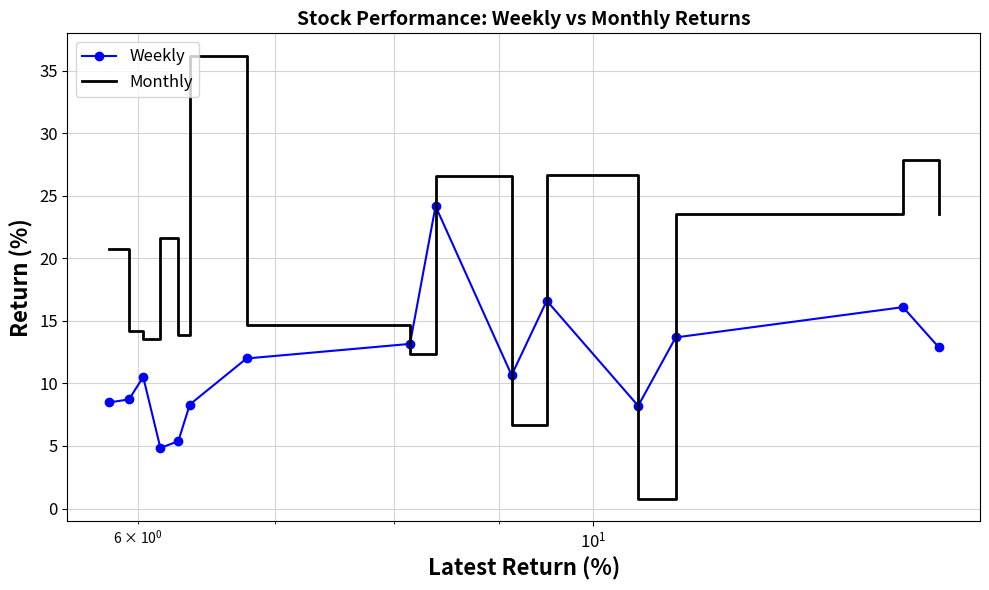

What is the maximum value shown in the chart?

36.2